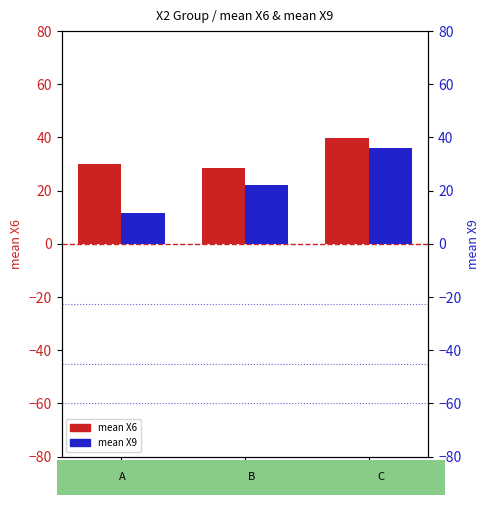

At which category is the sum across all series the highest?

C